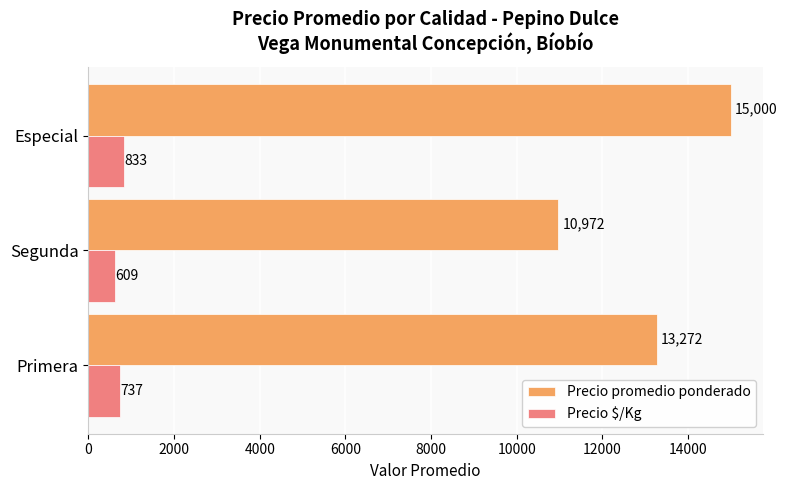

Count the Precio $/Kg values in the range 609 to 833.

3